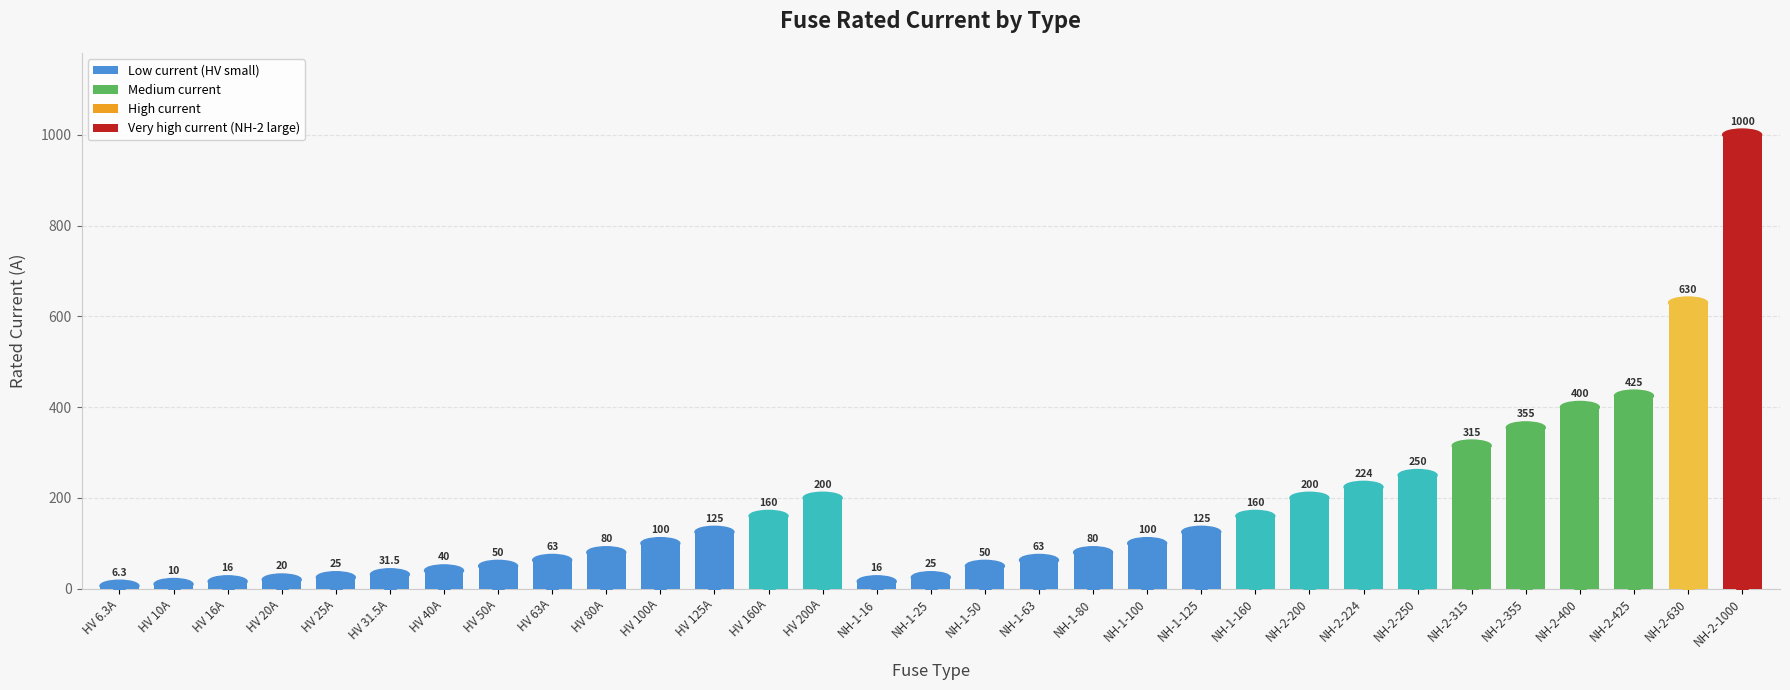

The value at NH-1-63 is 63.0. True or false?

True